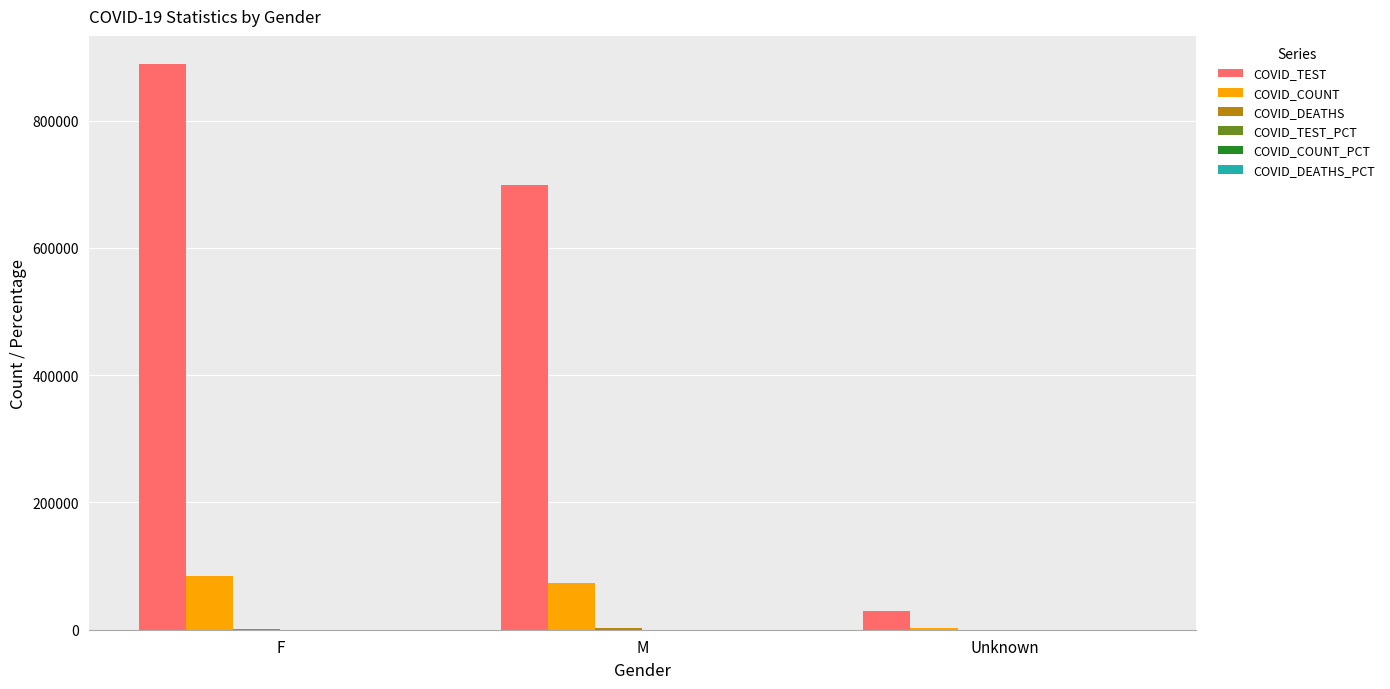

The value of COVID_TEST at F is 1323203.1. True or false?

False